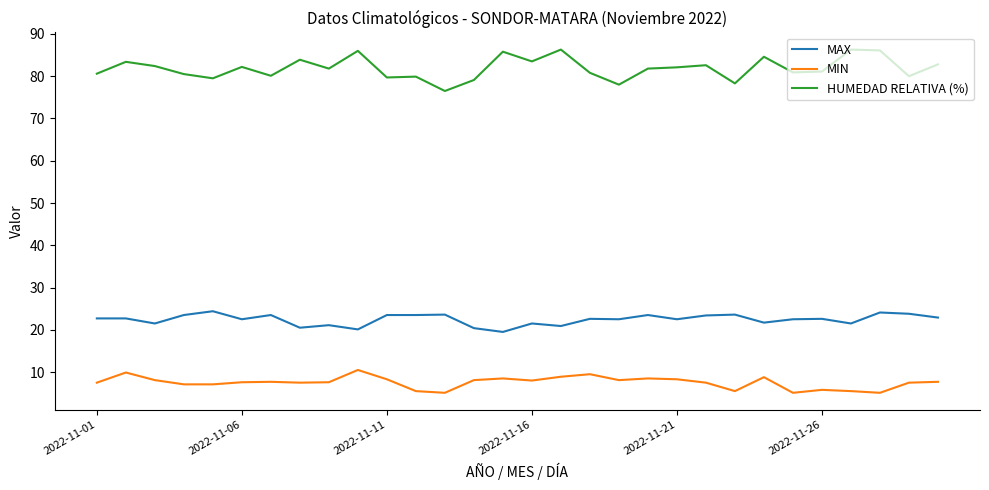

What is the minimum value for HUMEDAD RELATIVA (%)?

76.5